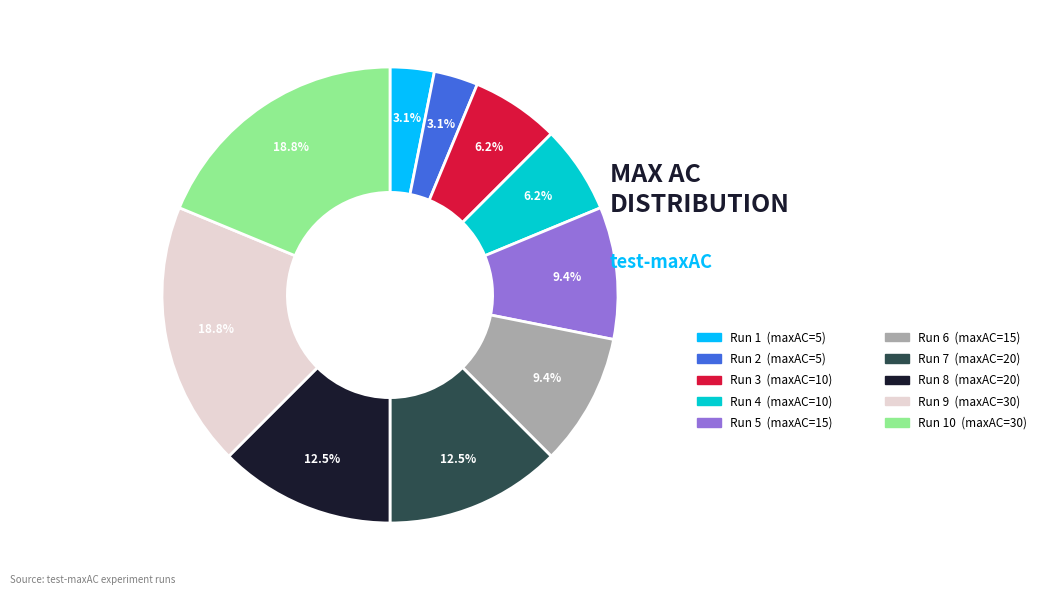

Is there any slice that represents more than half of the pie?

No